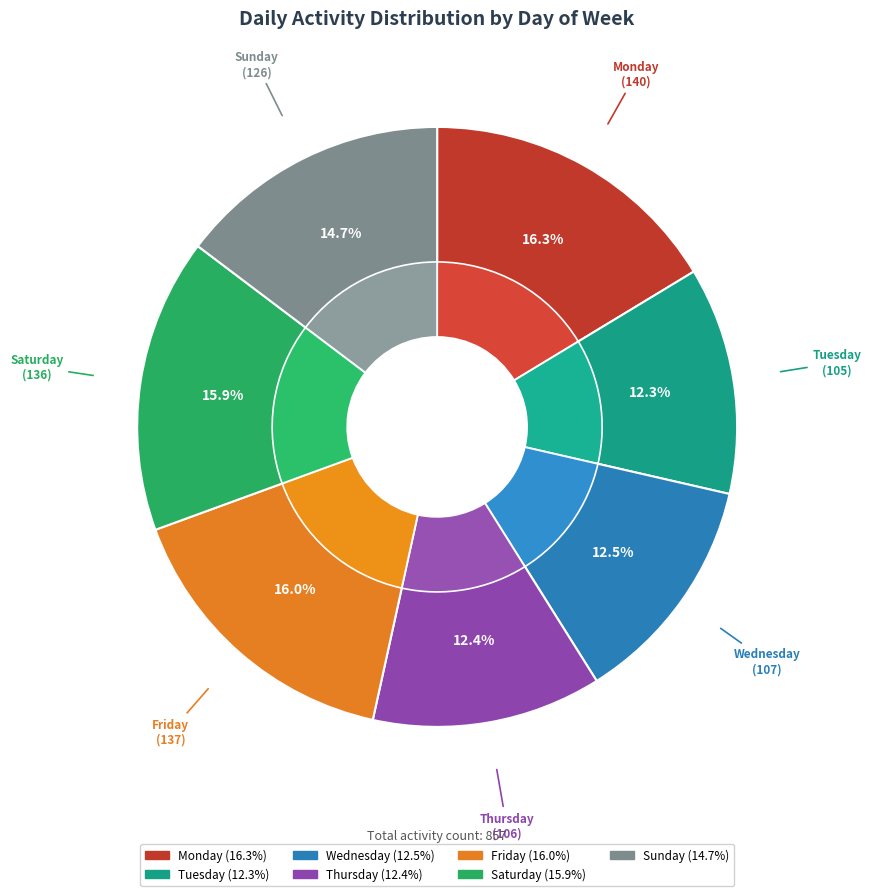

Is it true that Friday is 29% of the pie?

False